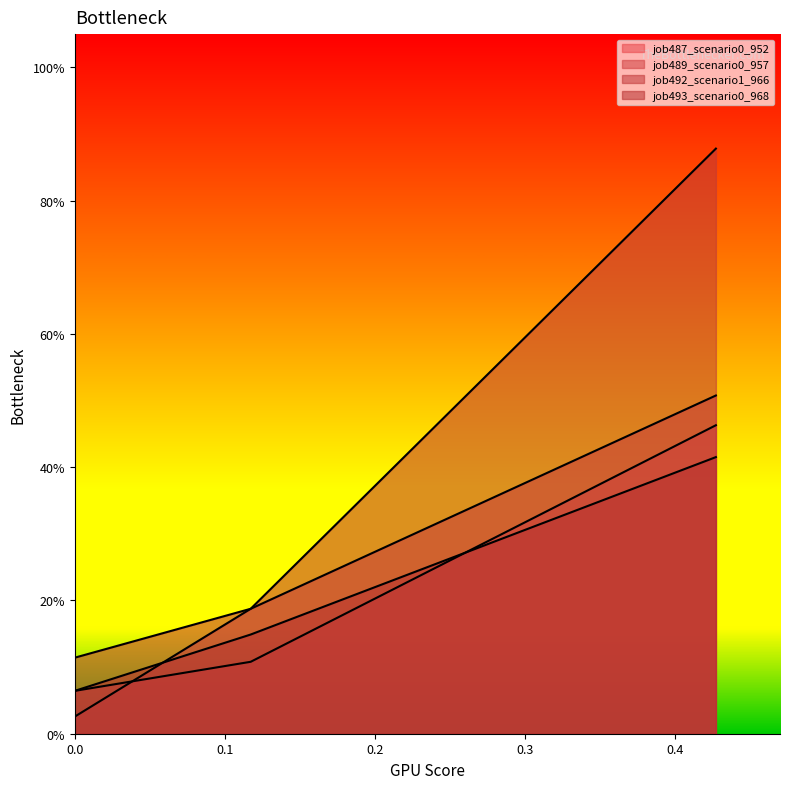

Reading left to right, list all the values displayed in this chart.

job487_scenario0_952: 0.1	0.1	0.5
job489_scenario0_957: 0.0	0.2	0.5
job492_scenario1_966: 0.1	0.2	0.9
job493_scenario0_968: 0.1	0.1	0.4